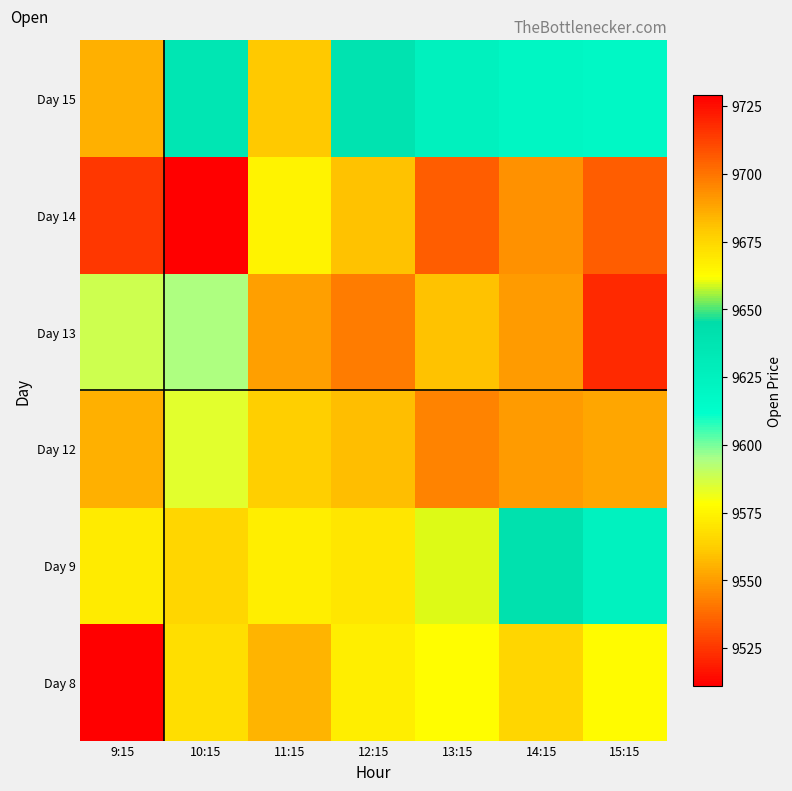

At how many categories does at least one series exceed 9515?

7